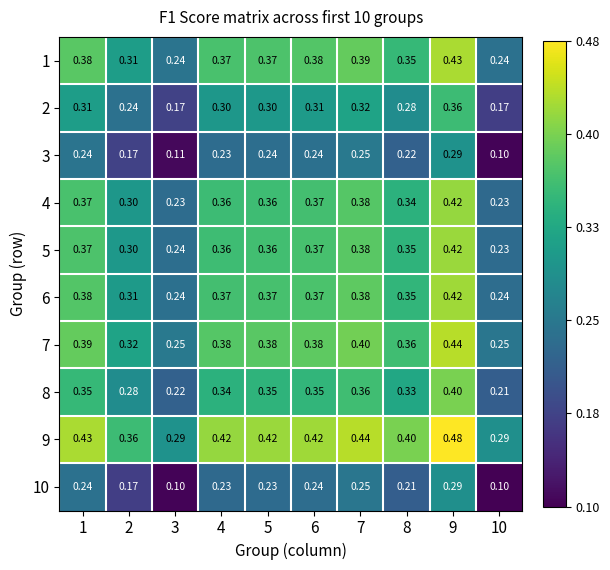

Is the value of 8 at 3 greater than the value of 9 at 8?

No